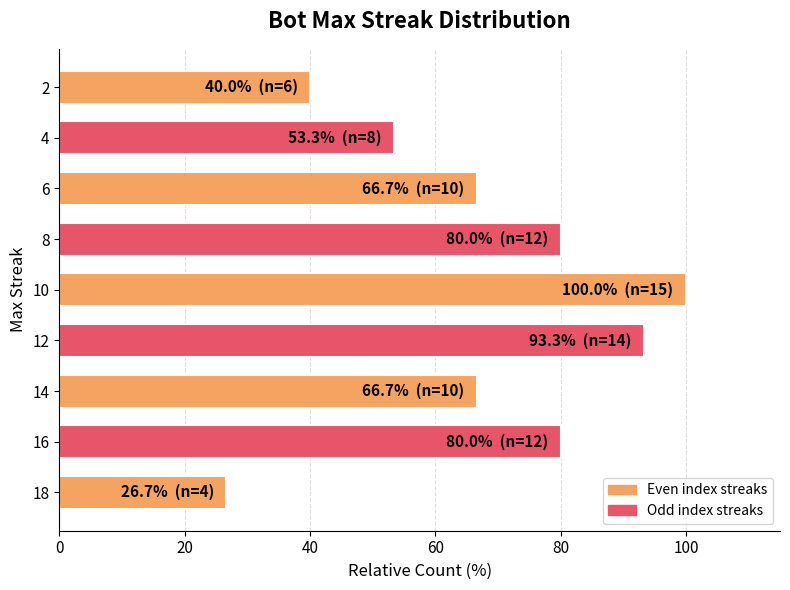

What is the sum of all values?

606.7